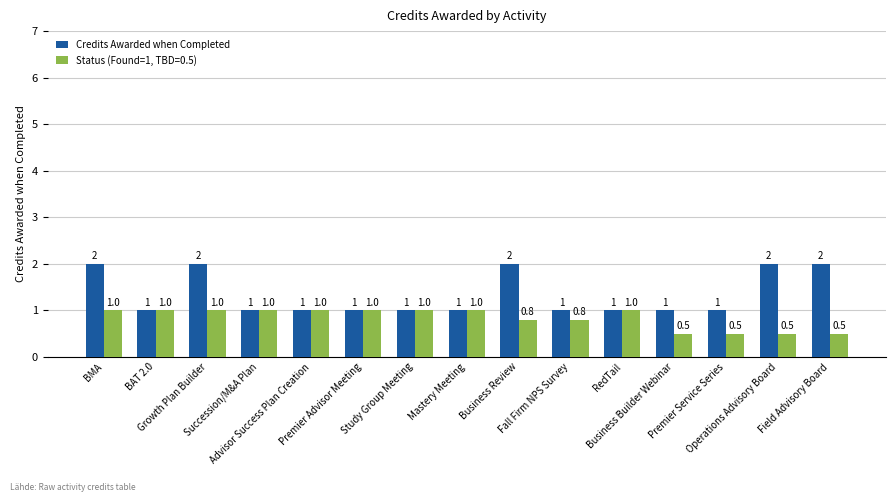

Count the number of categories in the chart.

15